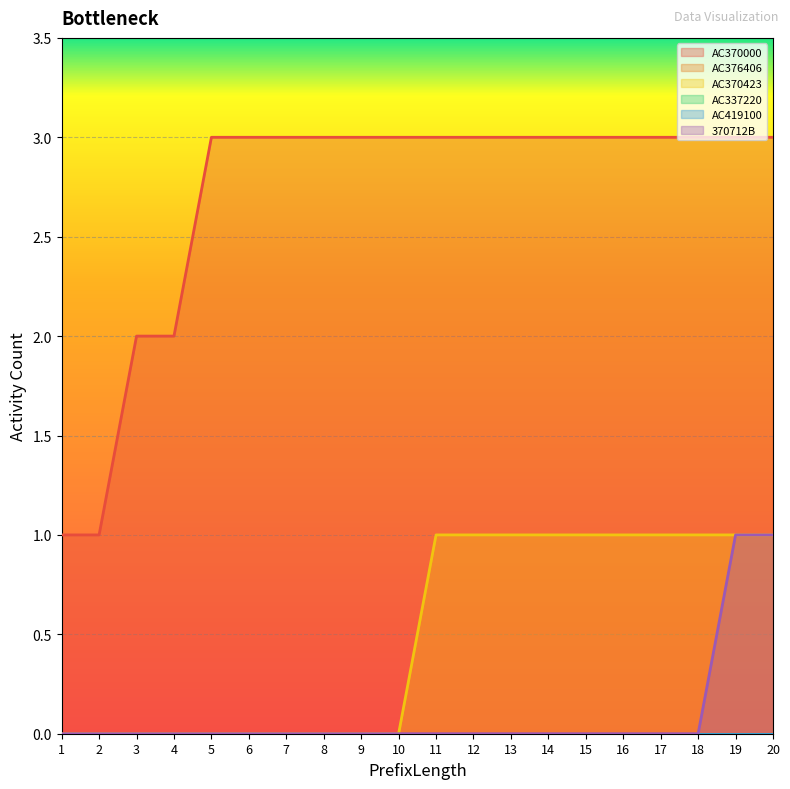

Which series changed the most between 8 and 11?

AC370423